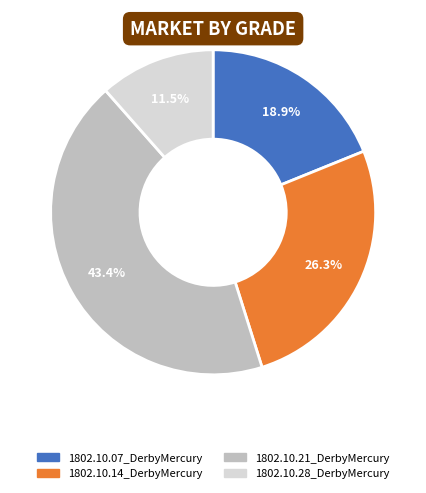

Which has a higher value, 1802.10.14_DerbyMercury or 1802.10.21_DerbyMercury?

1802.10.21_DerbyMercury